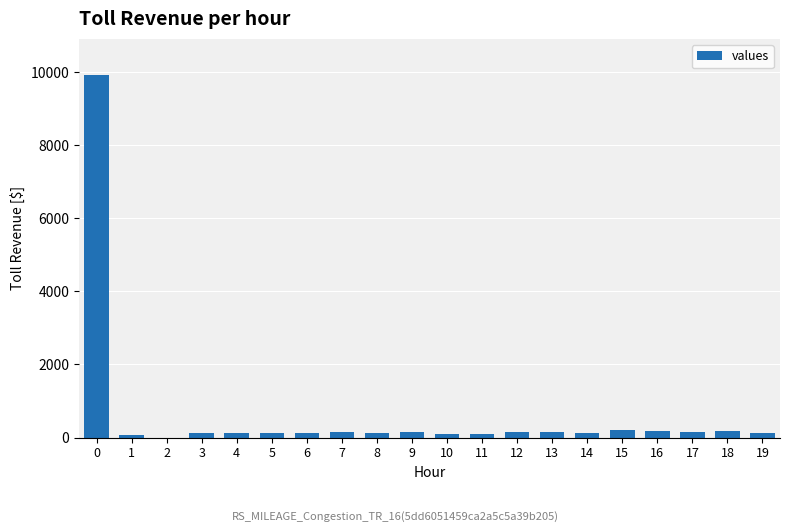

What is the average value?

620